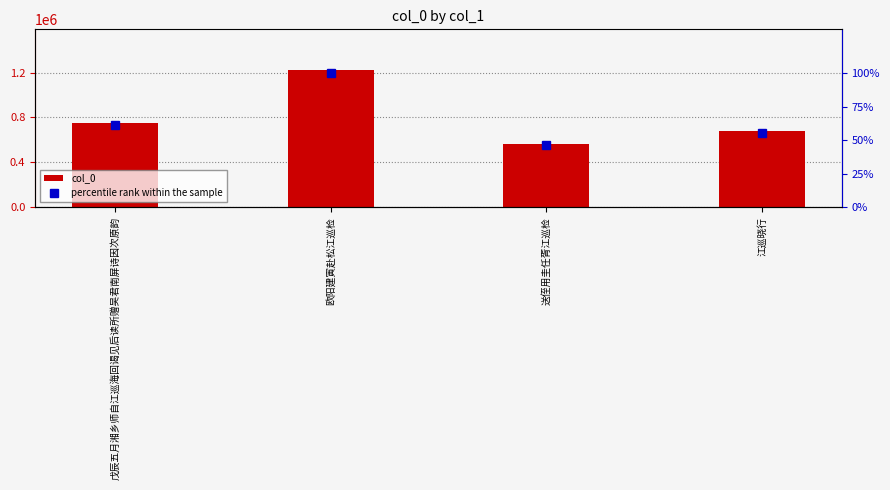

What is the average value of the col_0 series?

802603.5